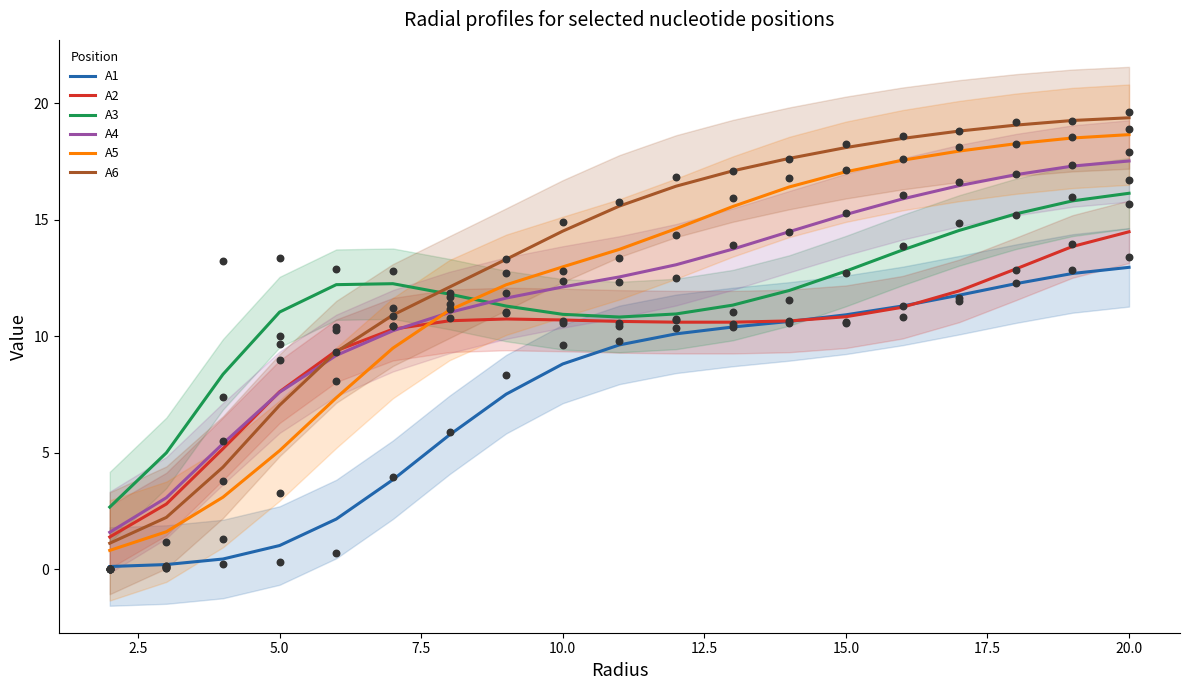

At how many categories does at least one series exceed 14?

11